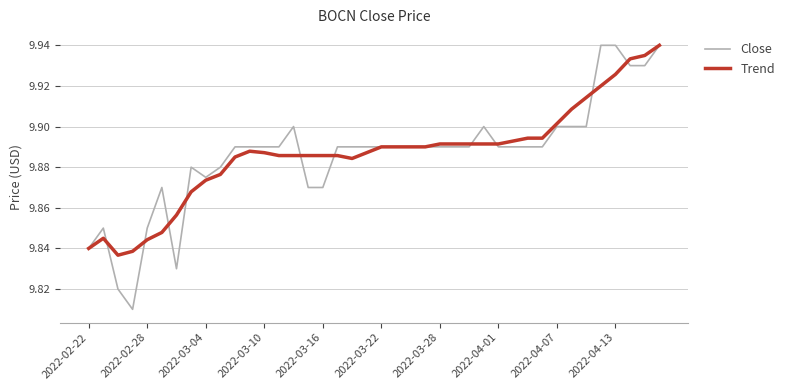

Which series has the widest spread of values?

Close